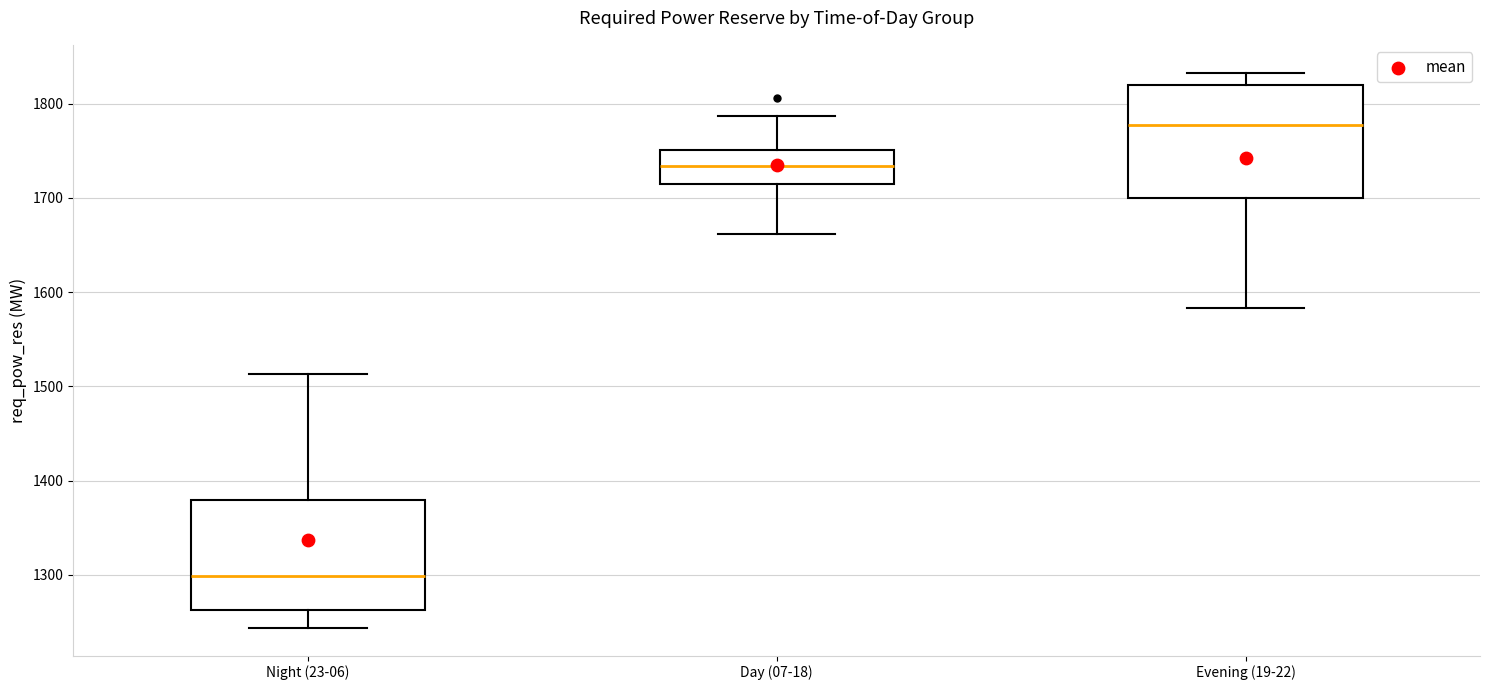

Reading left to right, read every box against the y-axis: the position of its median line, the range the box covers, and the ends of its whiskers. The values are not printed on the chart, so give them approximately, as read against the axis.

Night (23-06): median 1300, box 1260 to 1380, whiskers 1240 to 1510
Day (07-18): median 1730, box 1720 to 1750, whiskers 1660 to 1790
Evening (19-22): median 1780, box 1700 to 1820, whiskers 1580 to 1830